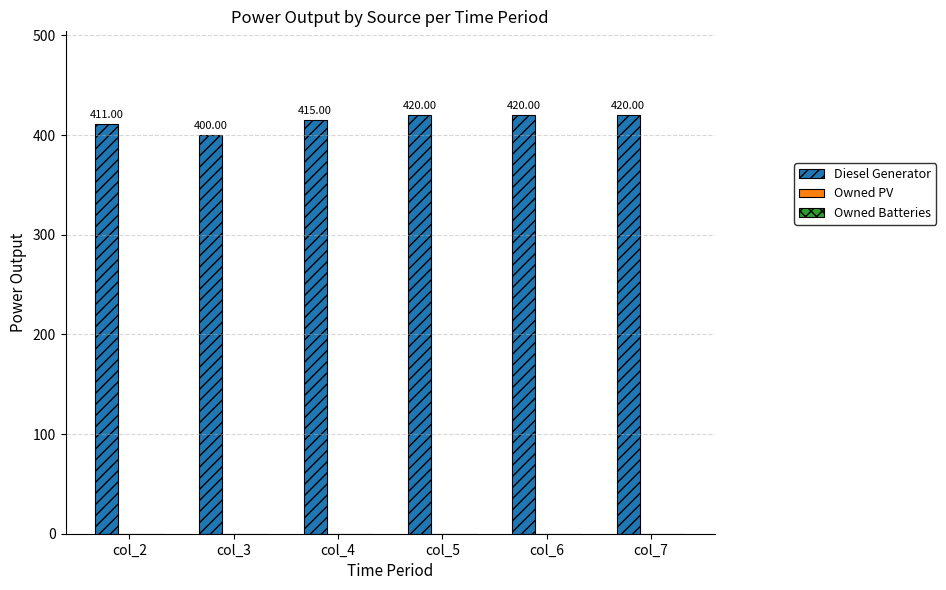

What is the change in value from col_4 to col_6?

+5